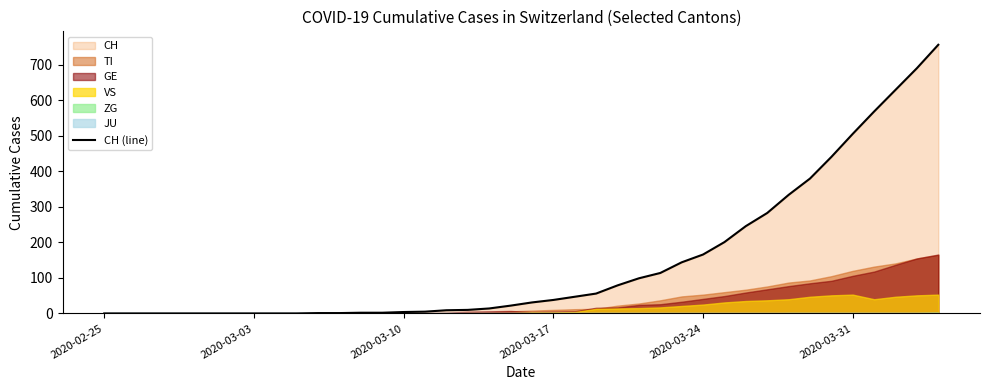

At which category does the chart reach its minimum across all series?

2020-02-25